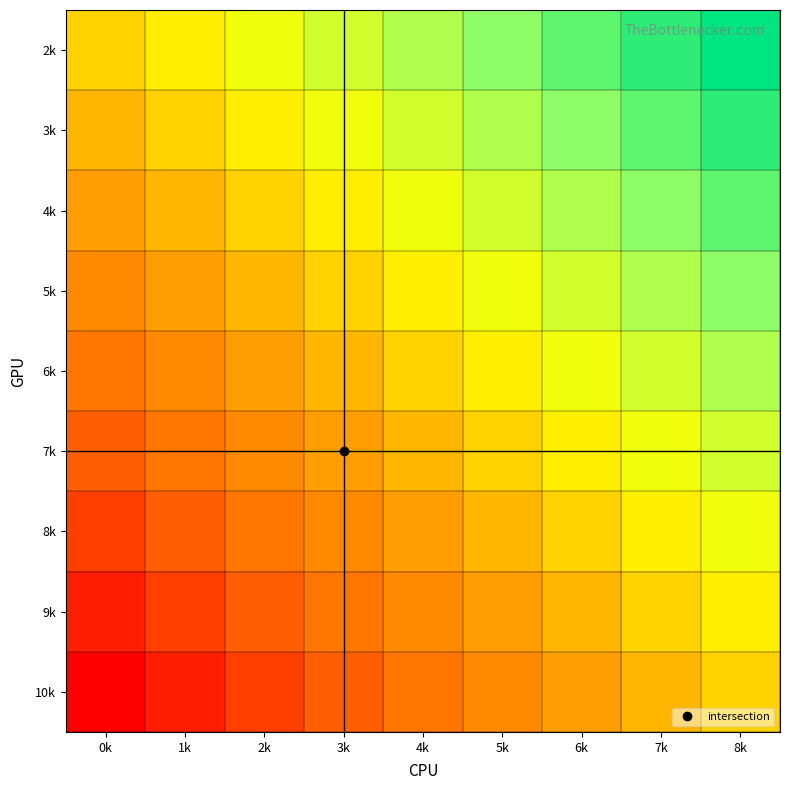

Reading right to left, extract all data points from this chart.

2k: 8k=8	7k=7	6k=6	5k=5	4k=4	3k=3	2k=2	1k=1	0k=0
3k: 8k=7	7k=6	6k=5	5k=4	4k=3	3k=2	2k=1	1k=0	0k=-1
4k: 8k=6	7k=5	6k=4	5k=3	4k=2	3k=1	2k=0	1k=-1	0k=-2
5k: 8k=5	7k=4	6k=3	5k=2	4k=1	3k=0	2k=-1	1k=-2	0k=-3
6k: 8k=4	7k=3	6k=2	5k=1	4k=0	3k=-1	2k=-2	1k=-3	0k=-4
7k: 8k=3	7k=2	6k=1	5k=0	4k=-1	3k=-2	2k=-3	1k=-4	0k=-5
8k: 8k=2	7k=1	6k=0	5k=-1	4k=-2	3k=-3	2k=-4	1k=-5	0k=-6
9k: 8k=1	7k=0	6k=-1	5k=-2	4k=-3	3k=-4	2k=-5	1k=-6	0k=-7
10k: 8k=0	7k=-1	6k=-2	5k=-3	4k=-4	3k=-5	2k=-6	1k=-7	0k=-8